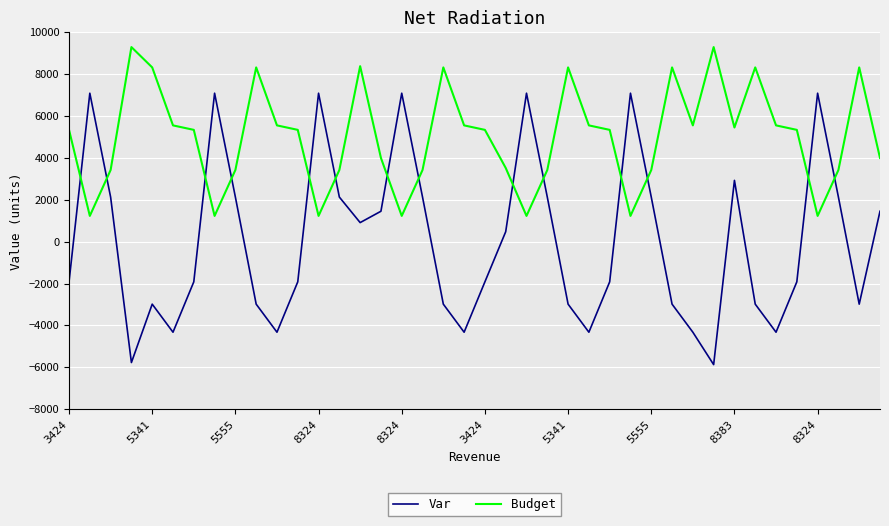

After their last crossing, which series has the higher values: Var or Budget?

Budget